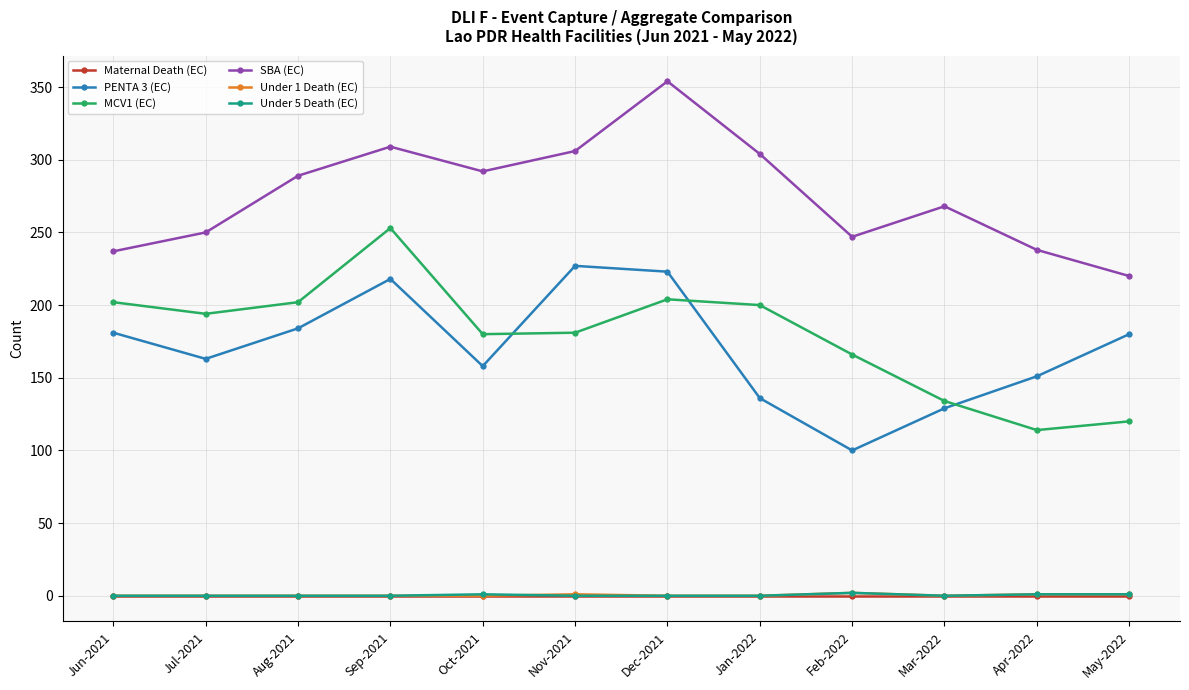

What is the greatest value displayed?

354